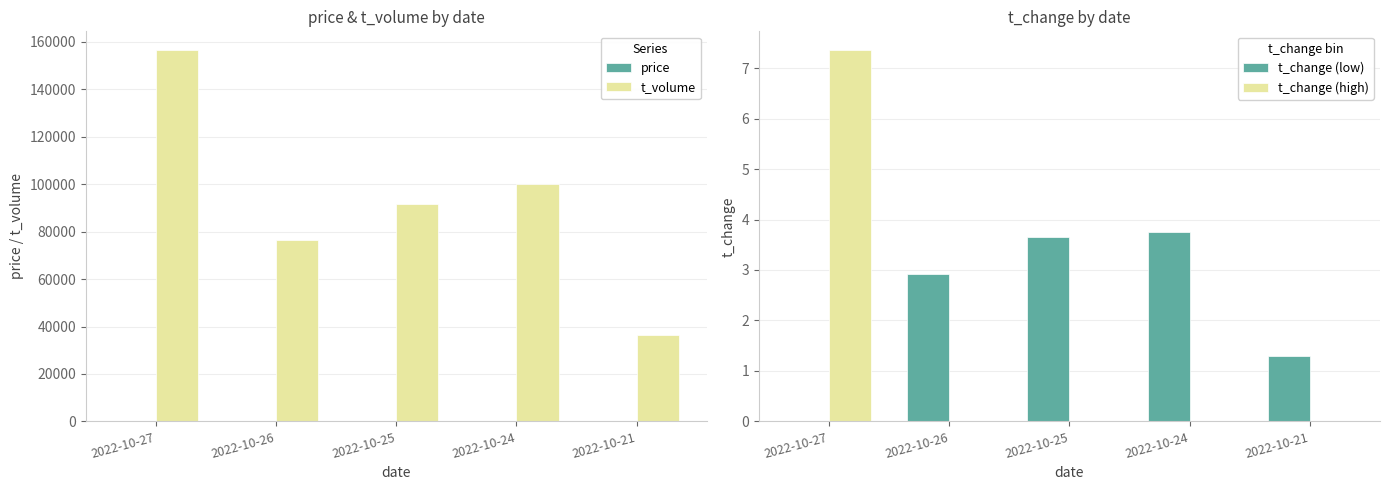

The value of t_volume at 2022-10-27 is 156655.0. True or false?

True